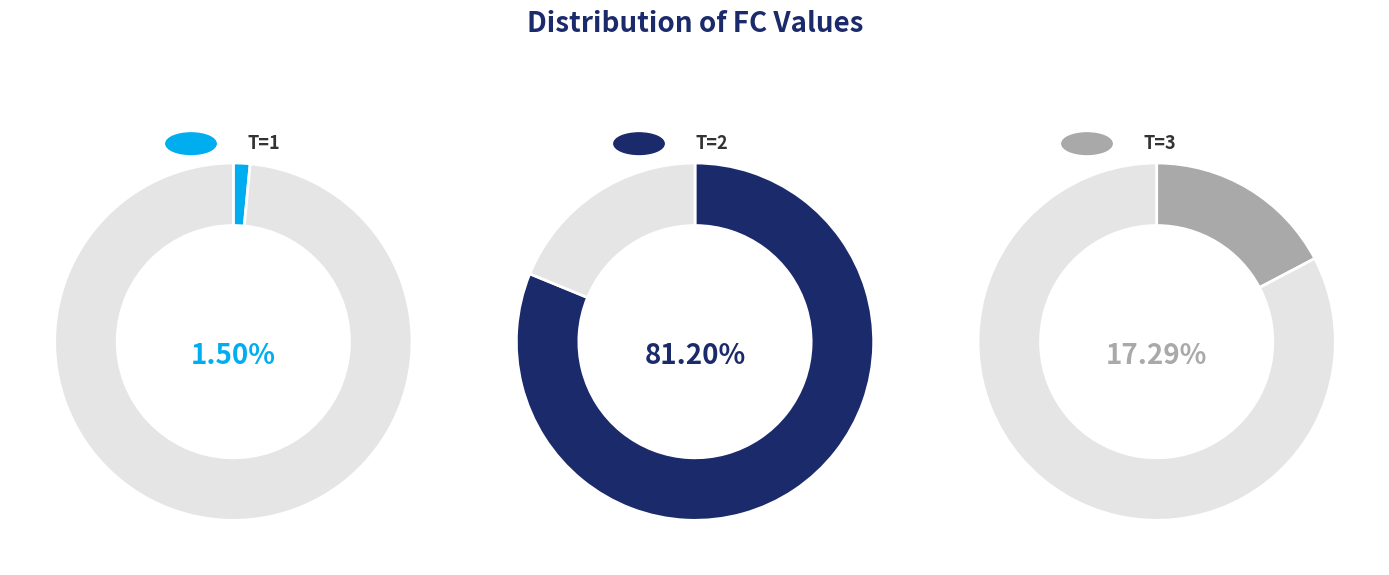

Is 2 the majority of the pie?

Yes